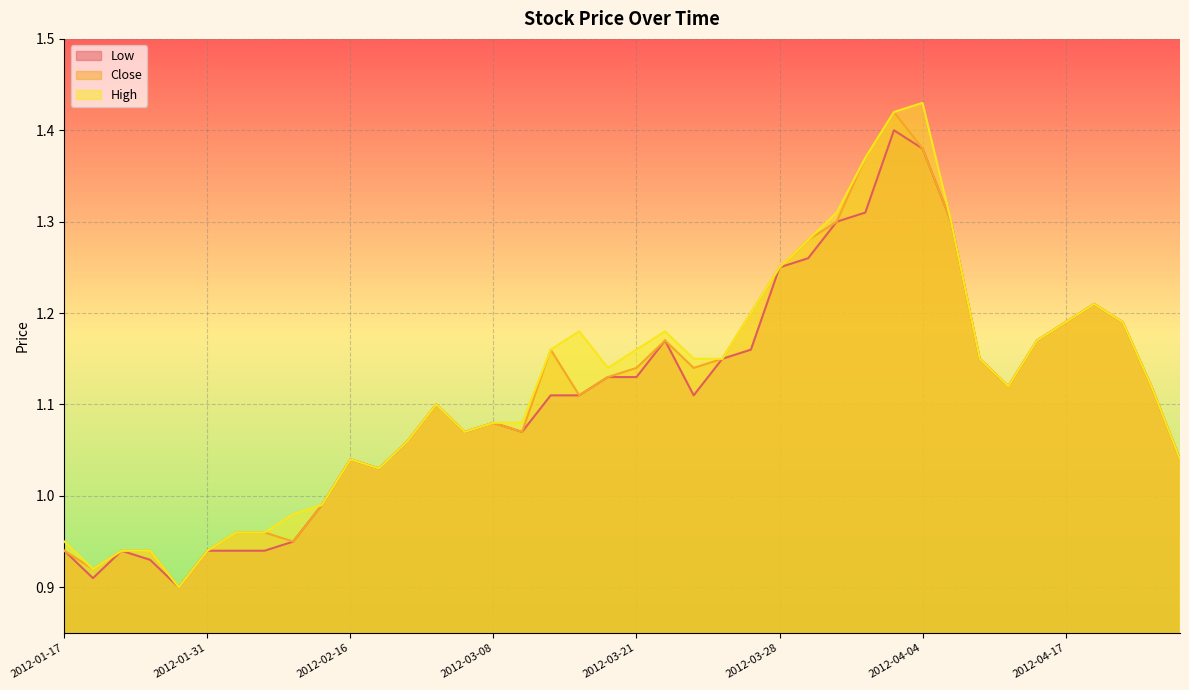

At how many categories does at least one series exceed 1?

30